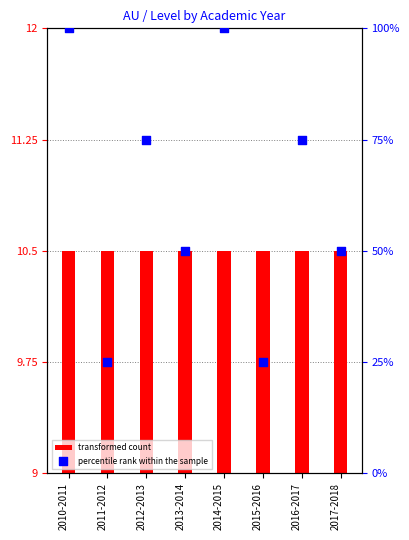

Which series has the largest total across all categories?

percentile rank within the sample